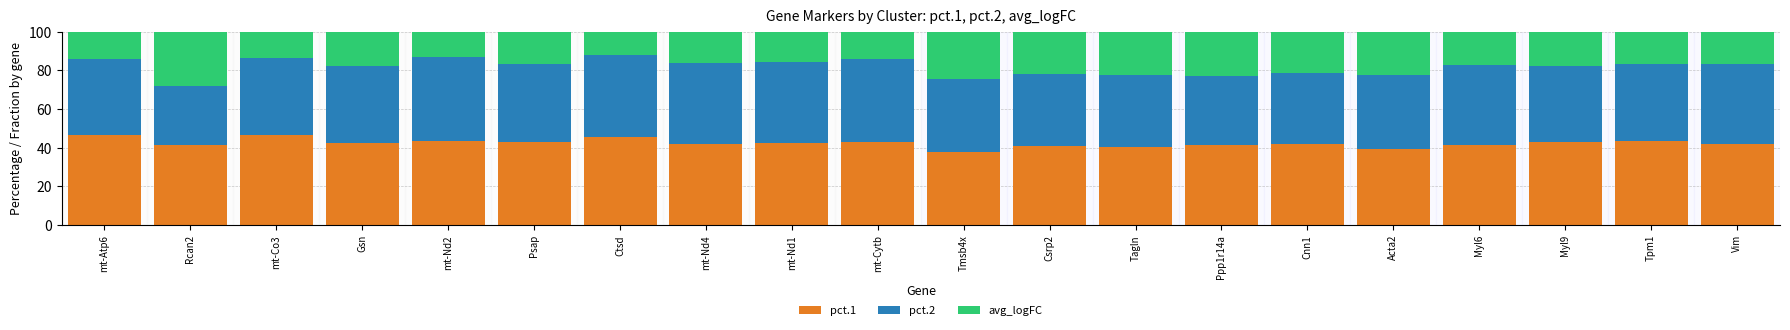

What is the total value across all series at mt-Cytb?

100.0